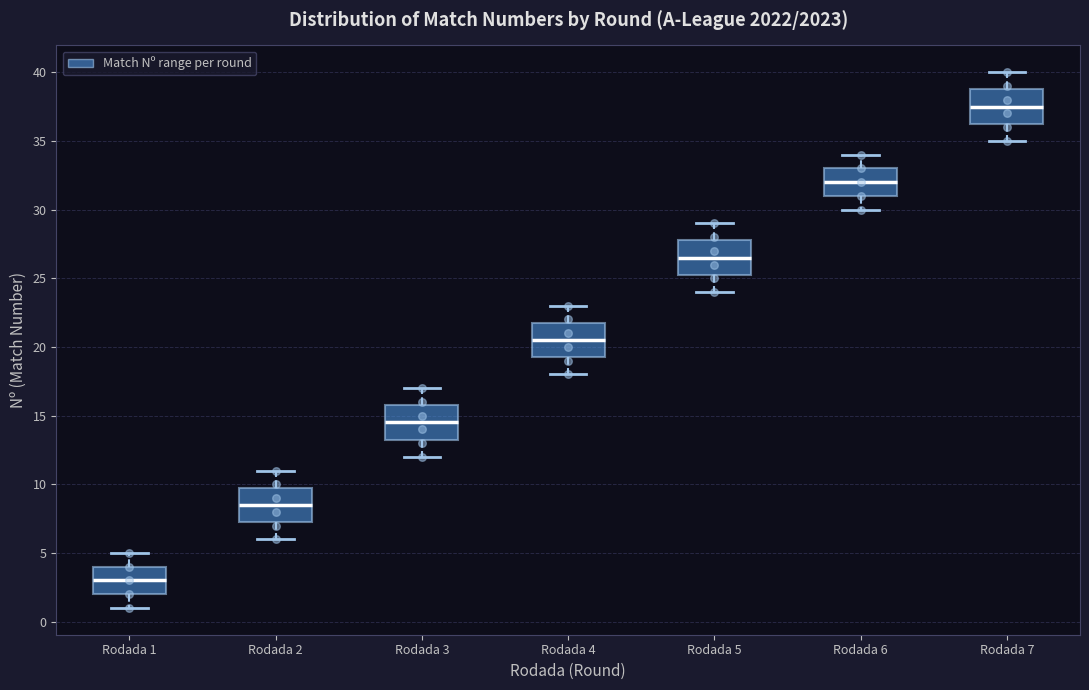

Reading left to right, read every box against the y-axis: the position of its median line, the range the box covers, and the ends of its whiskers. The values are not printed on the chart, so give them approximately, as read against the axis.

Rodada 1: median 3.0, box 2.0 to 4.0, whiskers 1.0 to 5.0
Rodada 2: median 8.5, box 7.5 to 10.0, whiskers 6.0 to 11.0
Rodada 3: median 14.5, box 13.5 to 16.0, whiskers 12.0 to 17.0
Rodada 4: median 20.5, box 19.5 to 22.0, whiskers 18.0 to 23.0
Rodada 5: median 26.5, box 25.5 to 28.0, whiskers 24.0 to 29.0
Rodada 6: median 32.0, box 31.0 to 33.0, whiskers 30.0 to 34.0
Rodada 7: median 37.5, box 36.5 to 39.0, whiskers 35.0 to 40.0